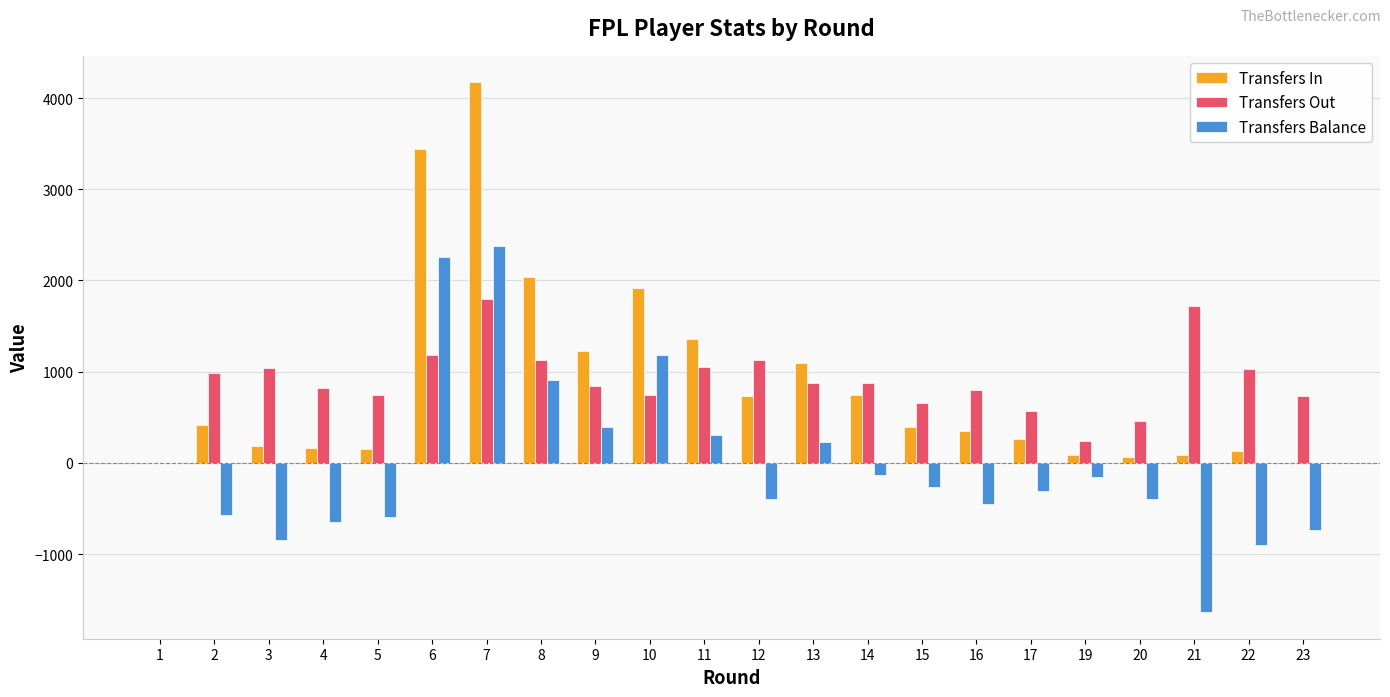

Is the value of Transfers Balance at 2 greater than the value of Transfers In at 20?

No